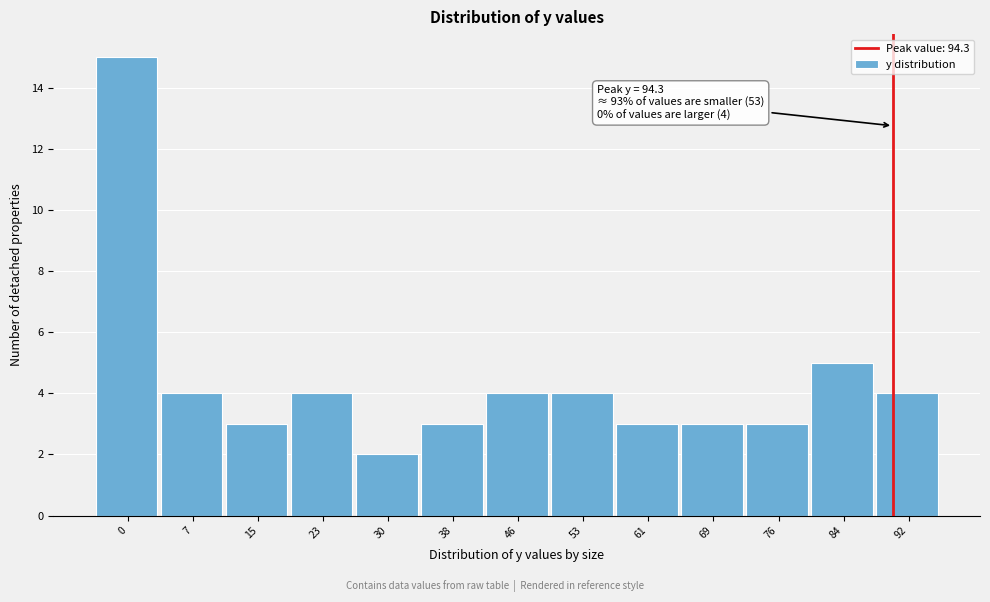

Reading left to right, transcribe all the data shown in this chart.

0=15	7=4	15=3	23=4	30=2	38=3	46=4	53=4	61=3	69=3	76=3	84=5	92=4